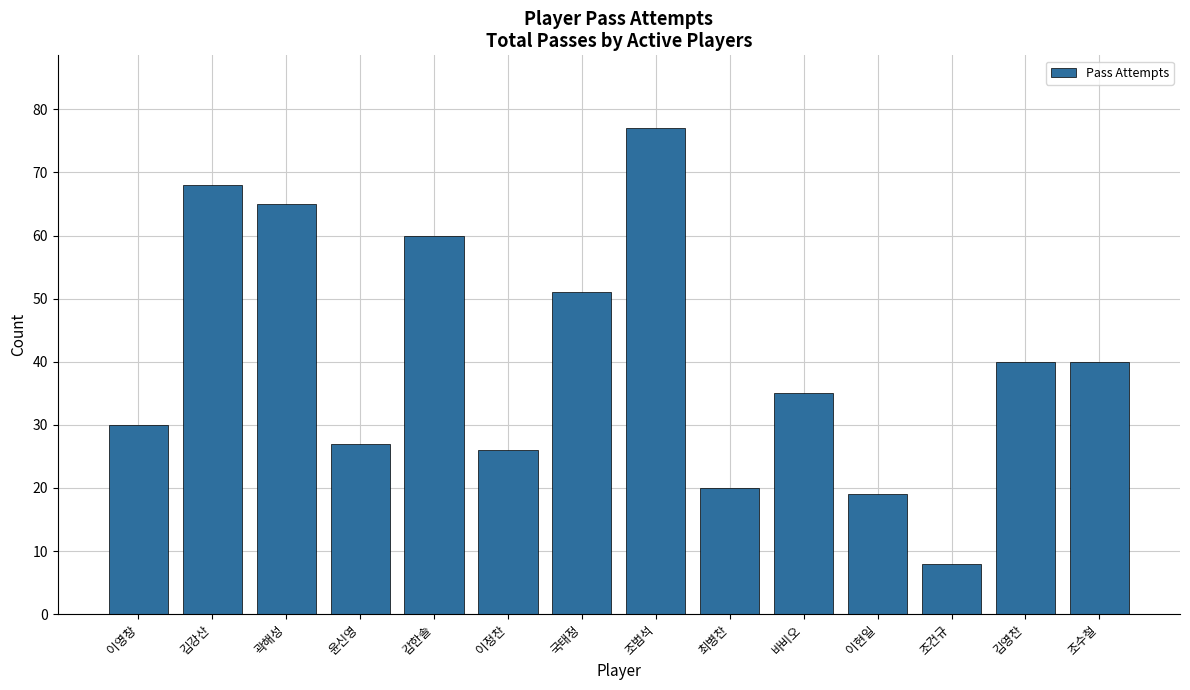

What is the difference between the values at 윤신영 and 조범석?

50